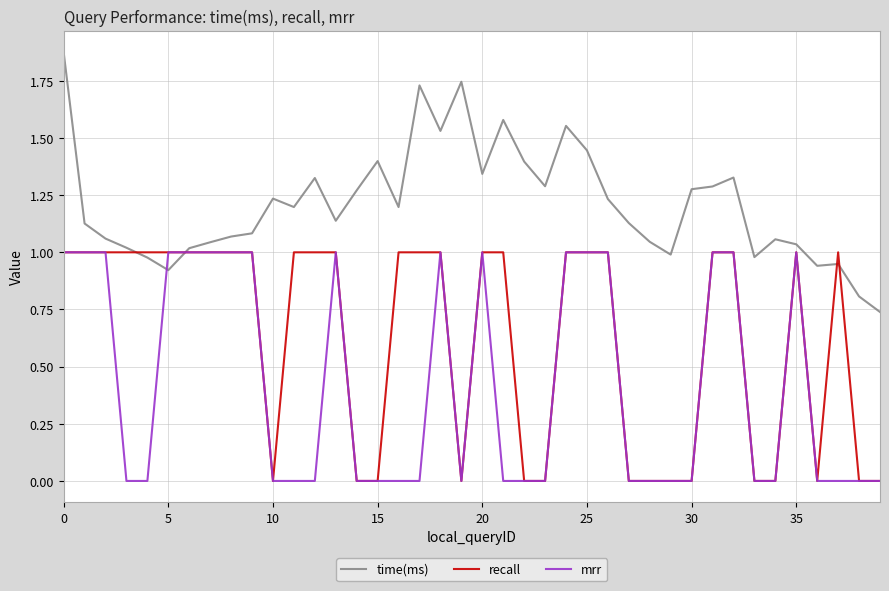

Does the chart display data point markers on the line(s)?

No